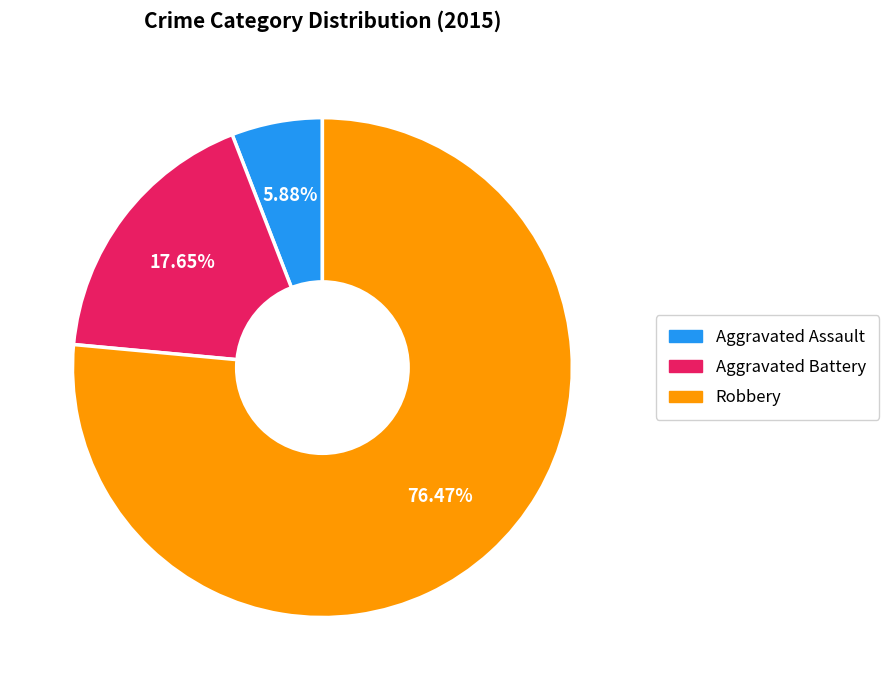

What is the largest slice in the pie chart?

Robbery